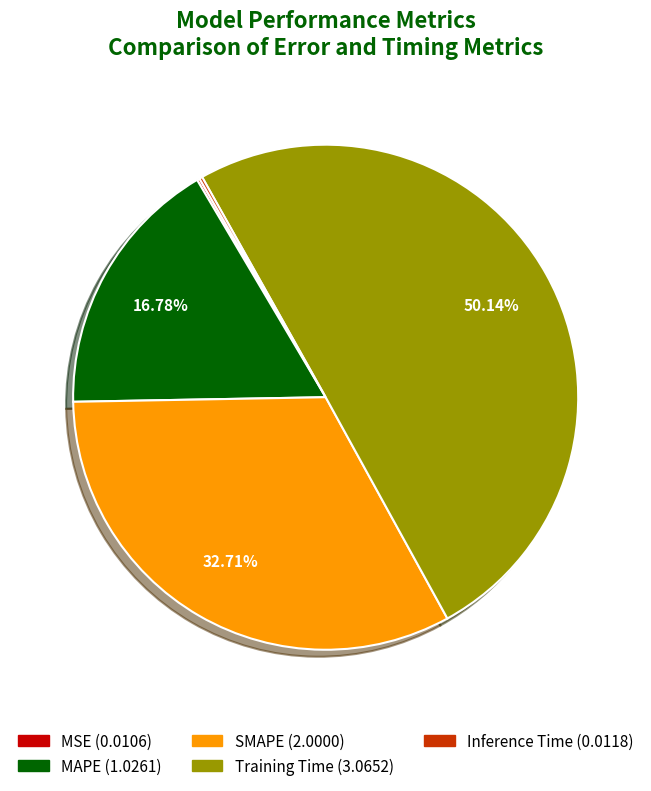

To the nearest percent, what is the average slice percentage?

20%